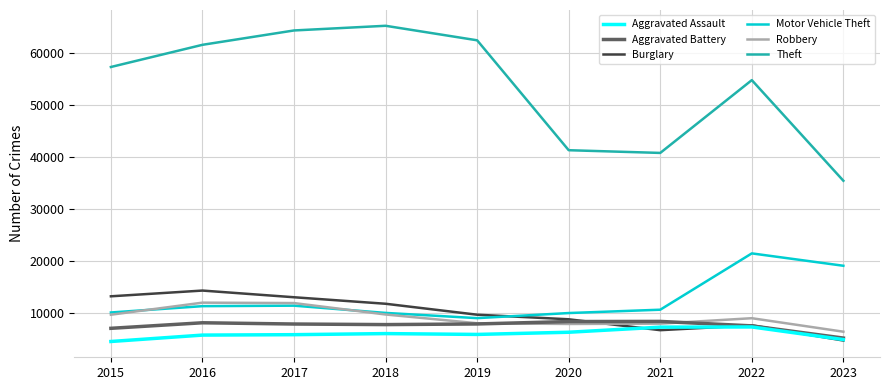

Count the number of categories in the chart.

9